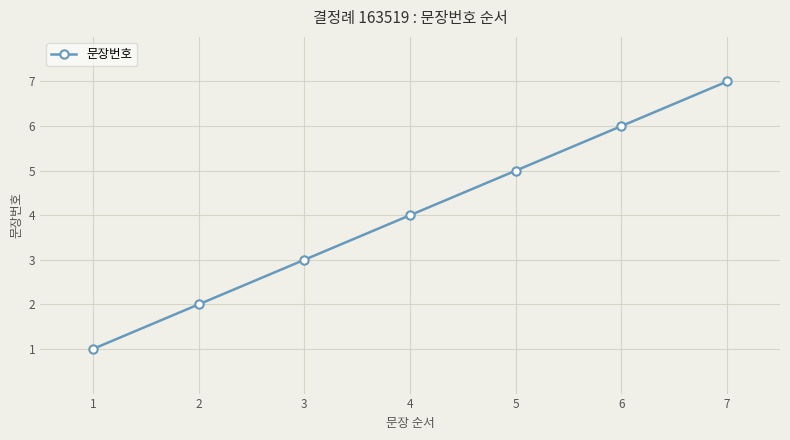

The value at 2 is 2. True or false?

True